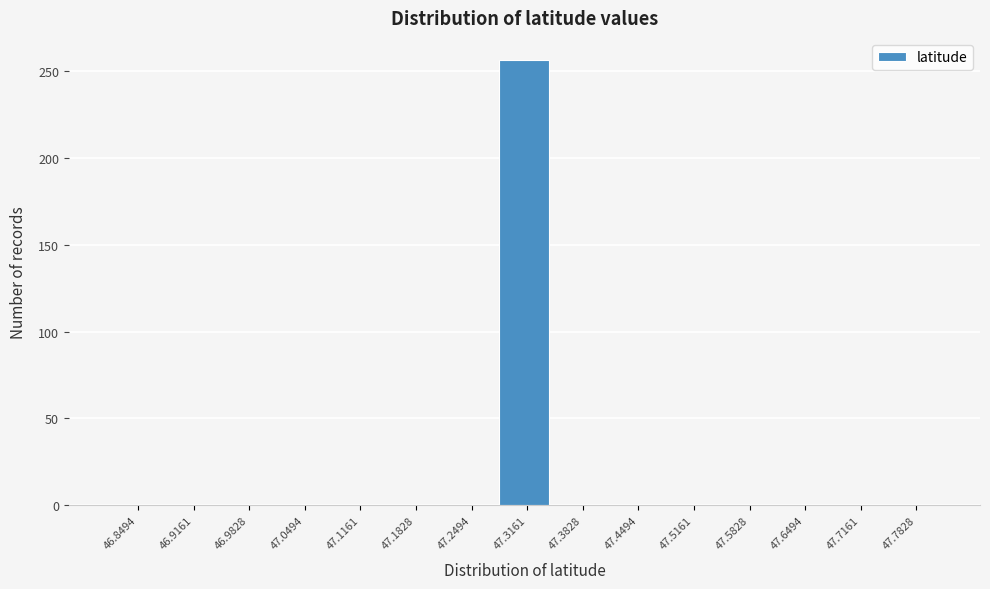

Reading right to left, extract all data points from this chart.

47.7828=0	47.7161=0	47.6494=0	47.5828=0	47.5161=0	47.4494=0	47.3828=0	47.3161=256	47.2494=0	47.1828=0	47.1161=0	47.0494=0	46.9828=0	46.9161=0	46.8494=0